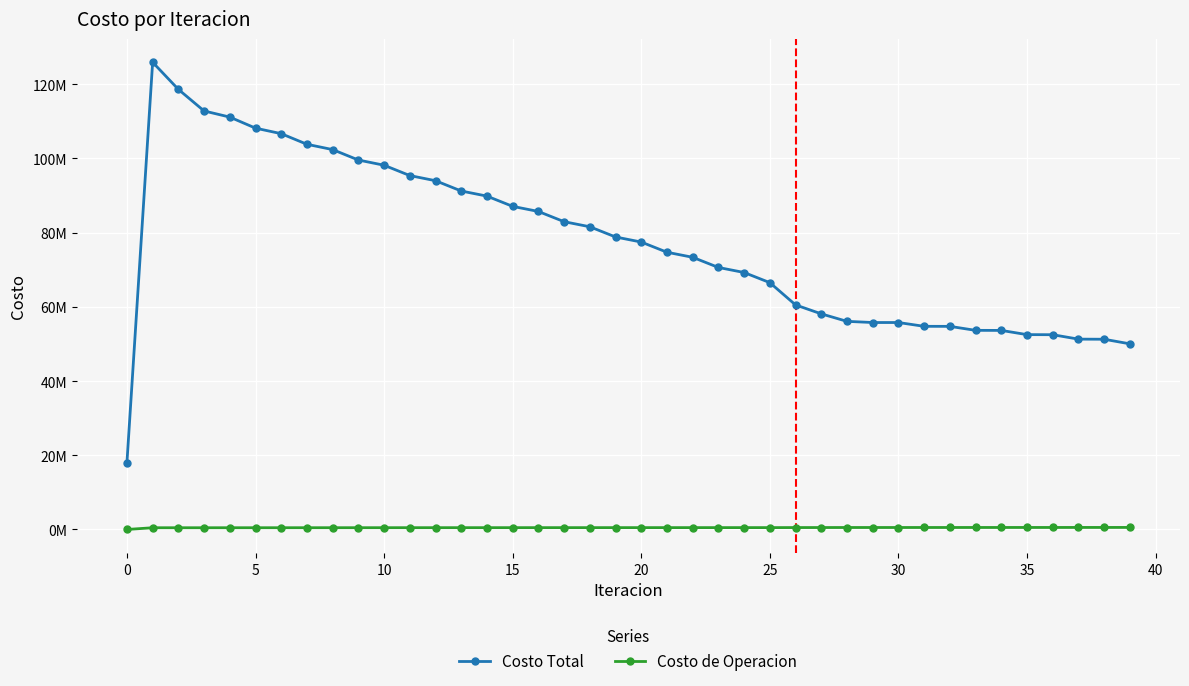

What are all the series names shown in the legend?

Costo Total, Costo de Operacion